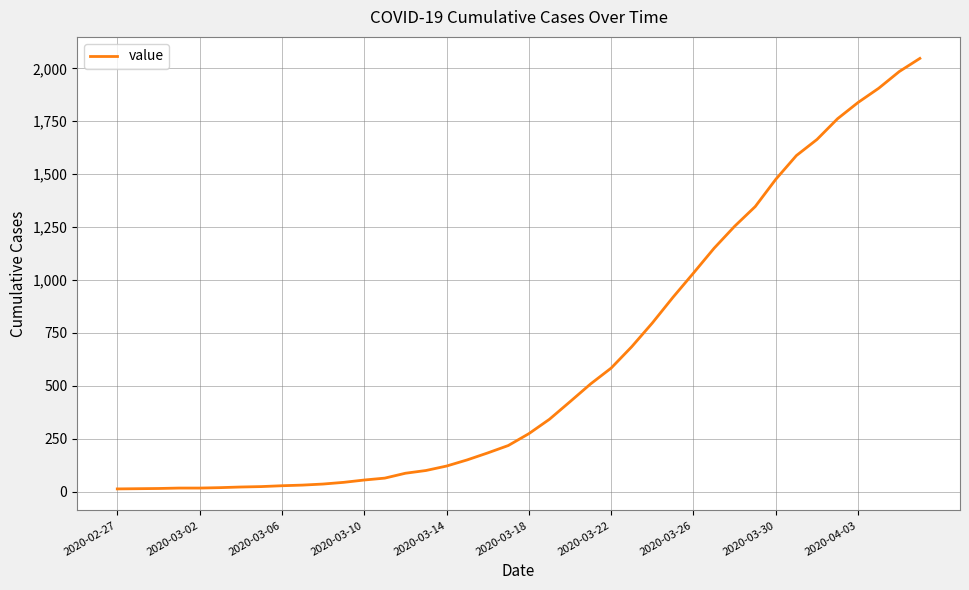

Is this an area chart (filled region under the line)?

No